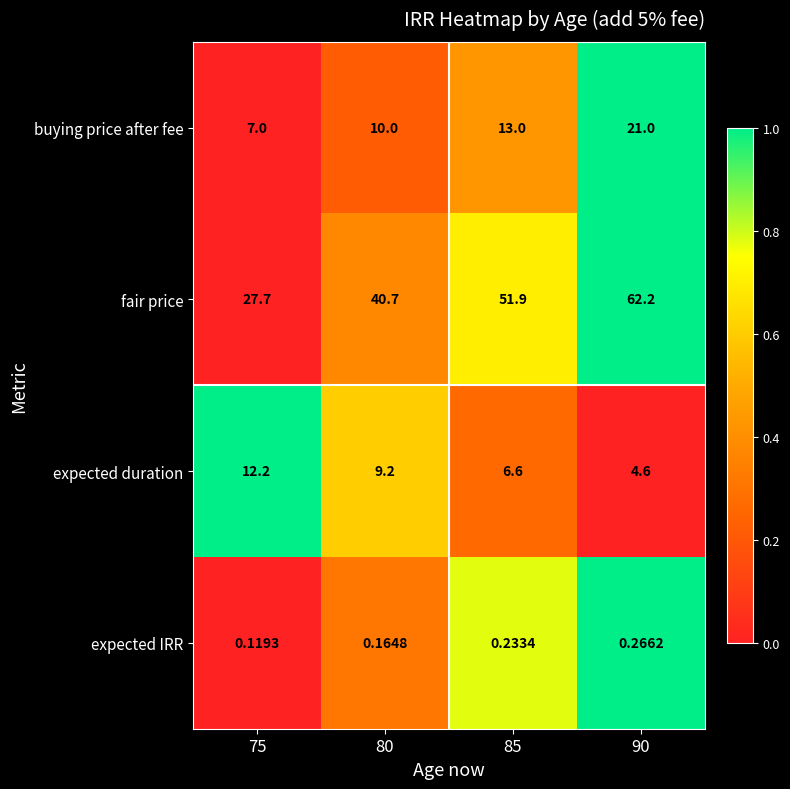

List the series in order of their peak value, highest first.

fair price, buying price after fee, expected duration, expected IRR